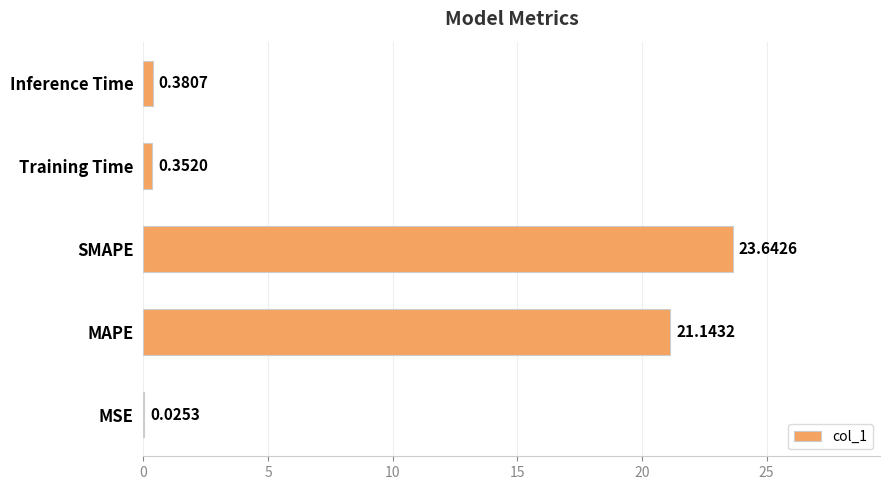

What is the sum of all values?

45.5